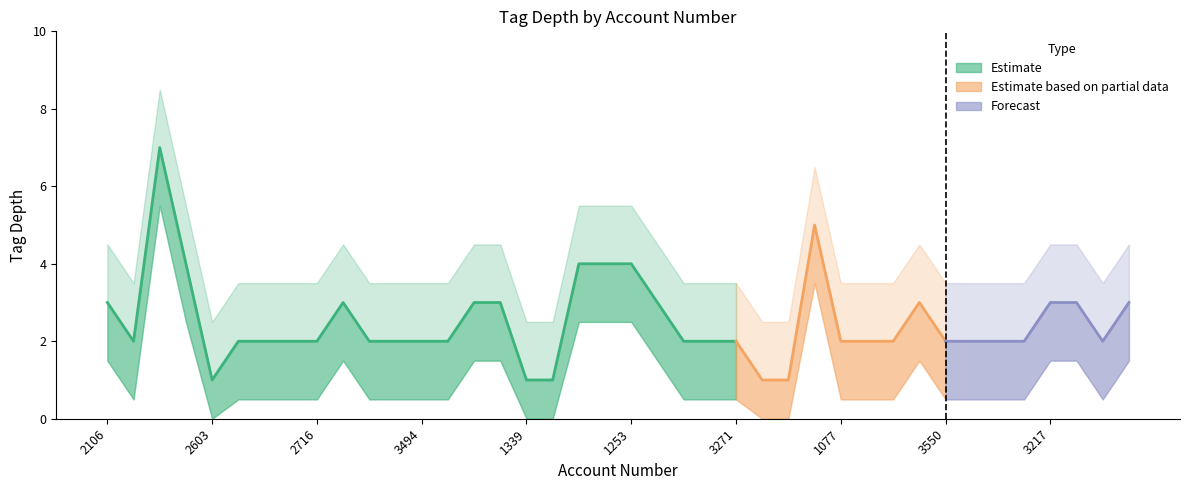

Rank the series at 2716 from highest to lowest value.

tag_depth_upper, tag_depth_mean, tag_depth_lower